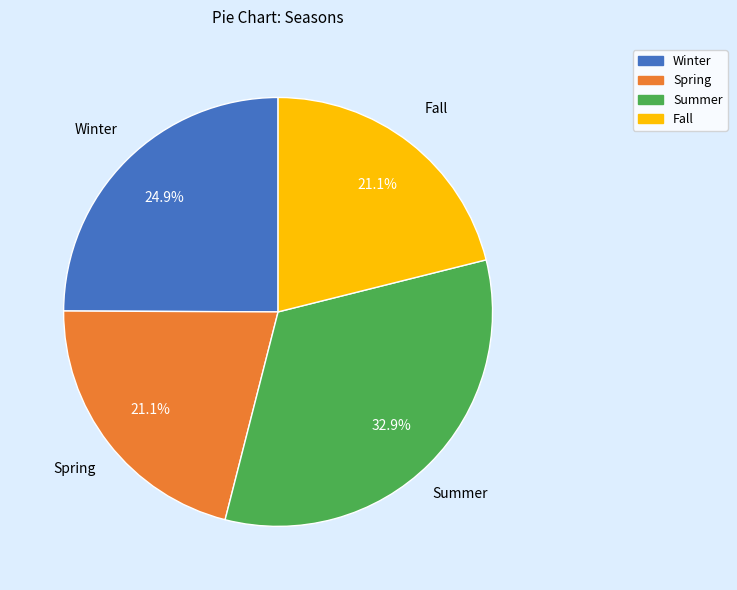

To the nearest percent, what is the average slice percentage?

25%